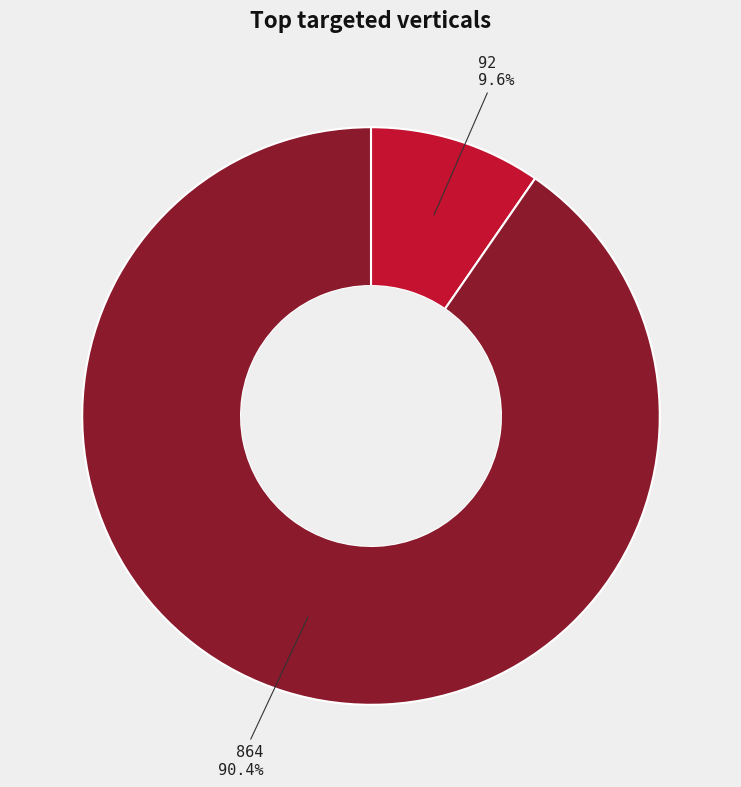

Is there any slice that represents more than half of the pie?

Yes